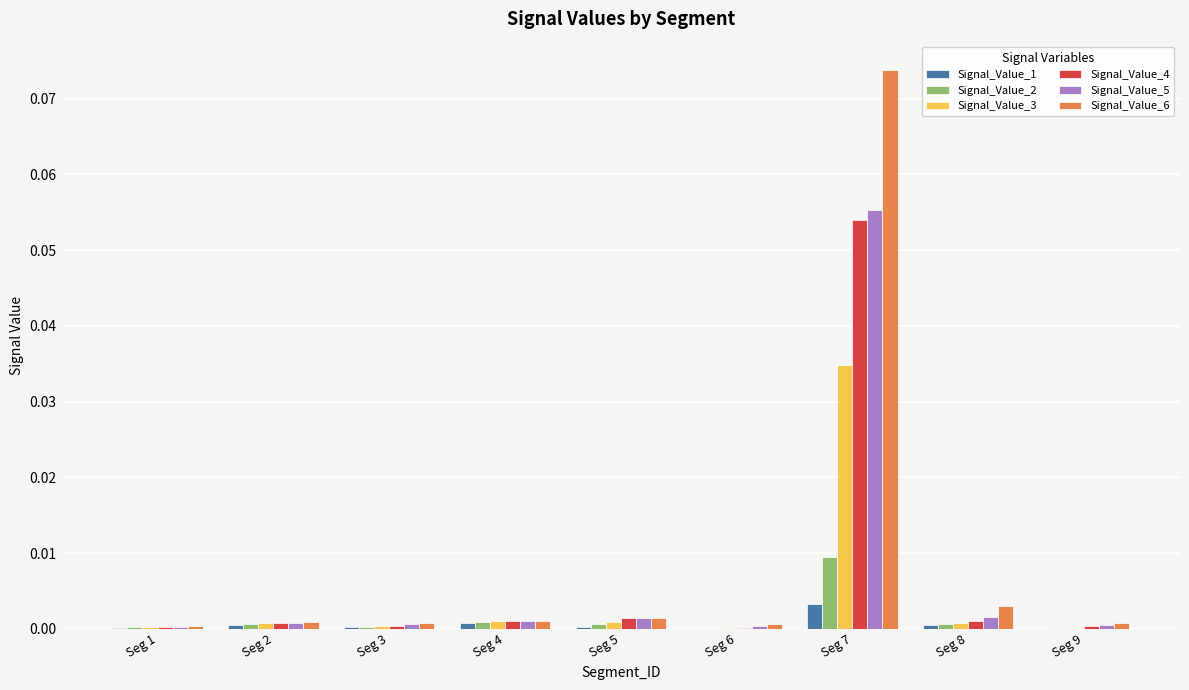

Is the value of Signal_Value_3 at Seg 7 greater than the value of Signal_Value_1 at Seg 8?

Yes